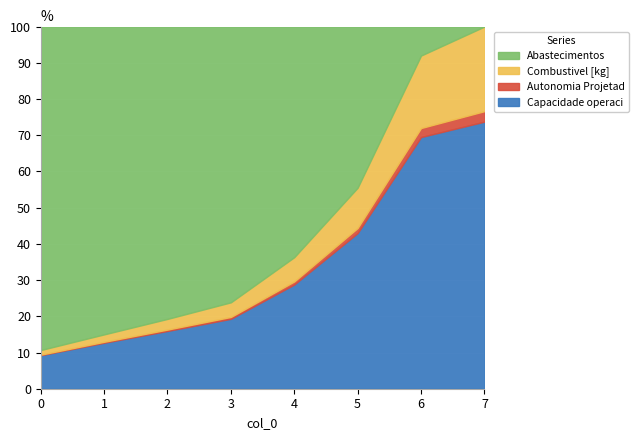

What are all the series names shown in the legend?

Capacidade operacional [ha/h], Autonomia Projetada [h], Combustivel [kg], Abastecimentos